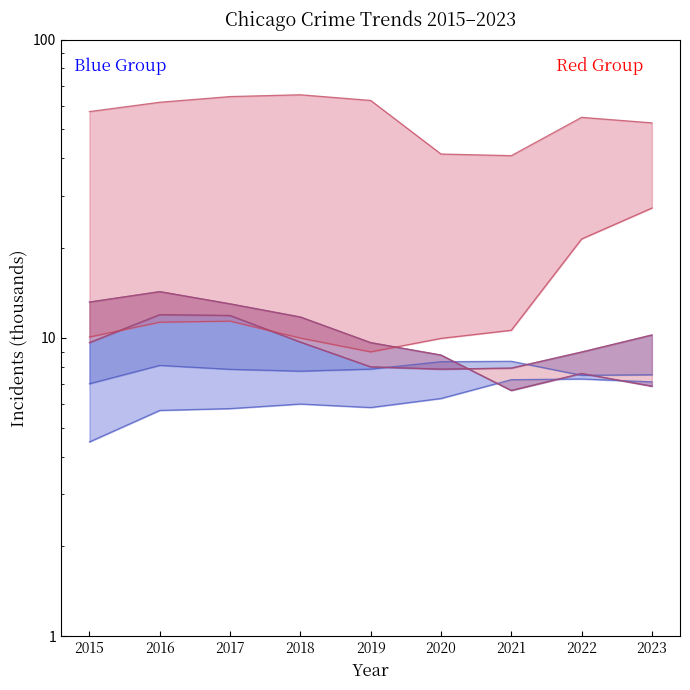

Is it true that Aggravated Battery equals 4.6 at 2015?

False